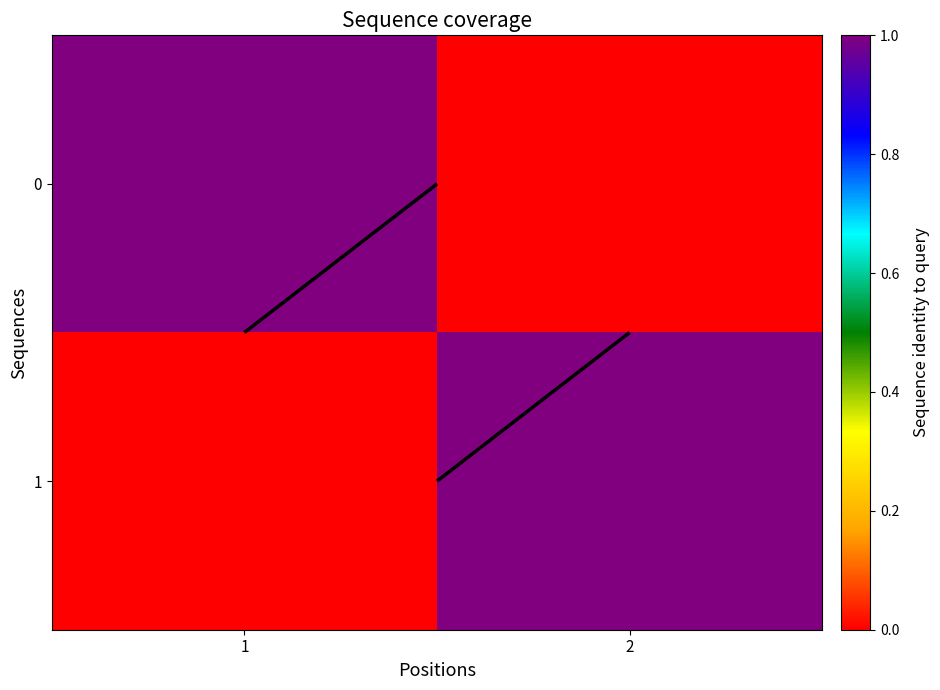

At how many categories does at least one series exceed 0?

2